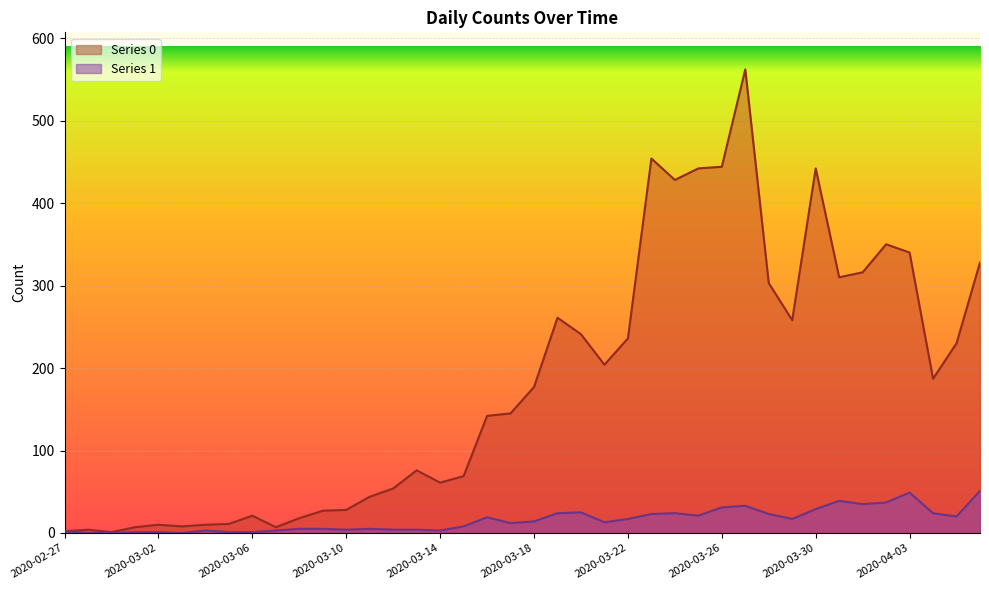

Which series has the widest spread of values?

Series 0